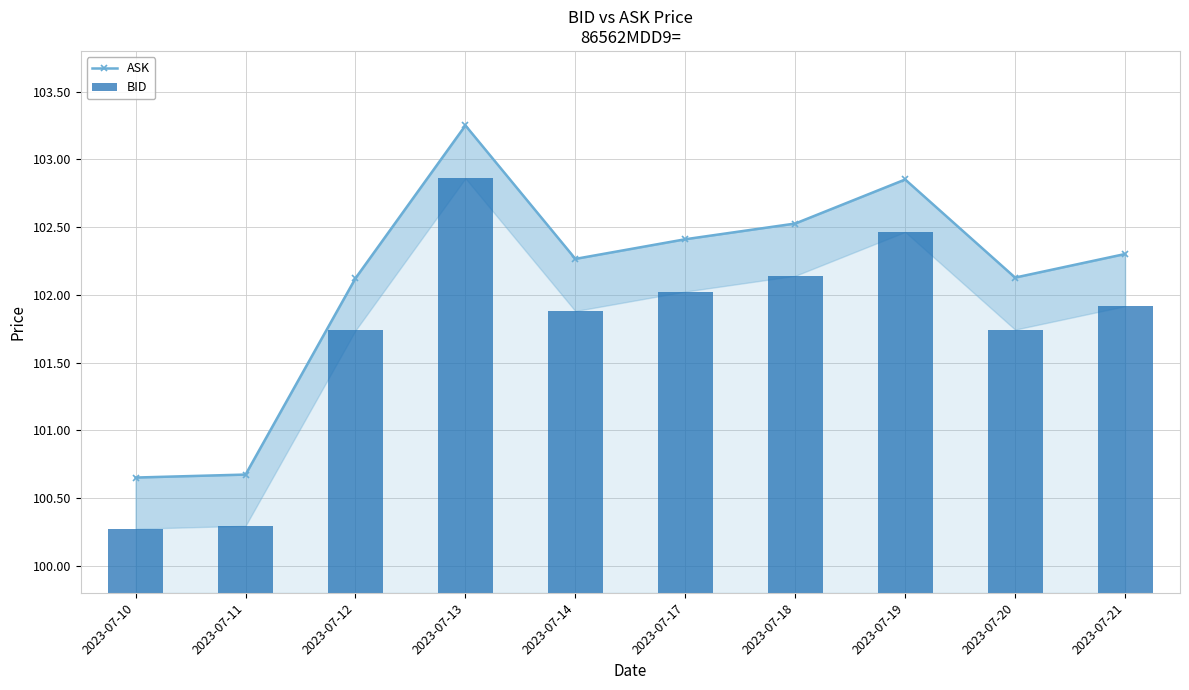

Is the value of ASK at 2023-07-18 greater than the value of BID at 2023-07-11?

Yes